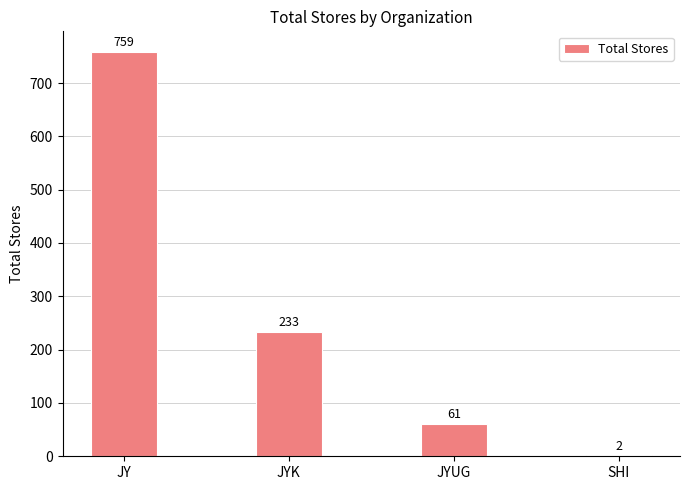

The value at JY is 504. True or false?

False